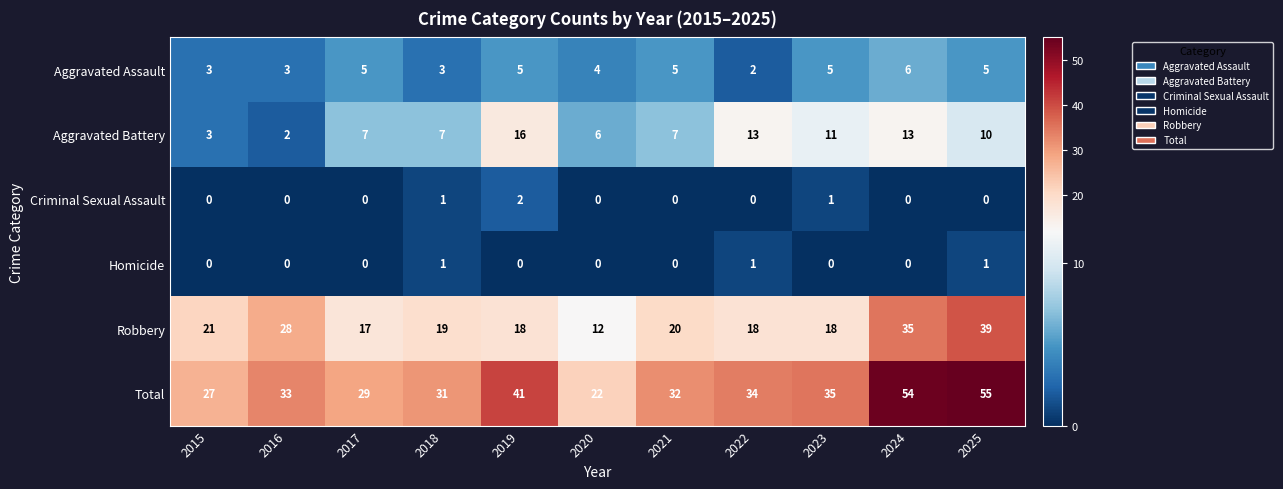

How many distinct data groups are displayed?

6